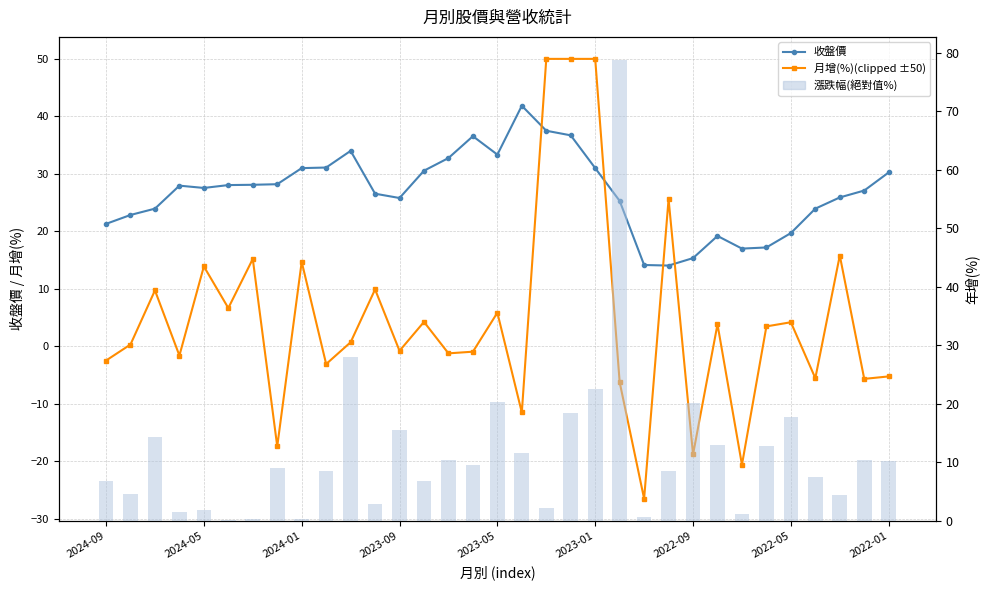

Which series has the largest range (max minus min)?

漲跌幅(絕對值%)